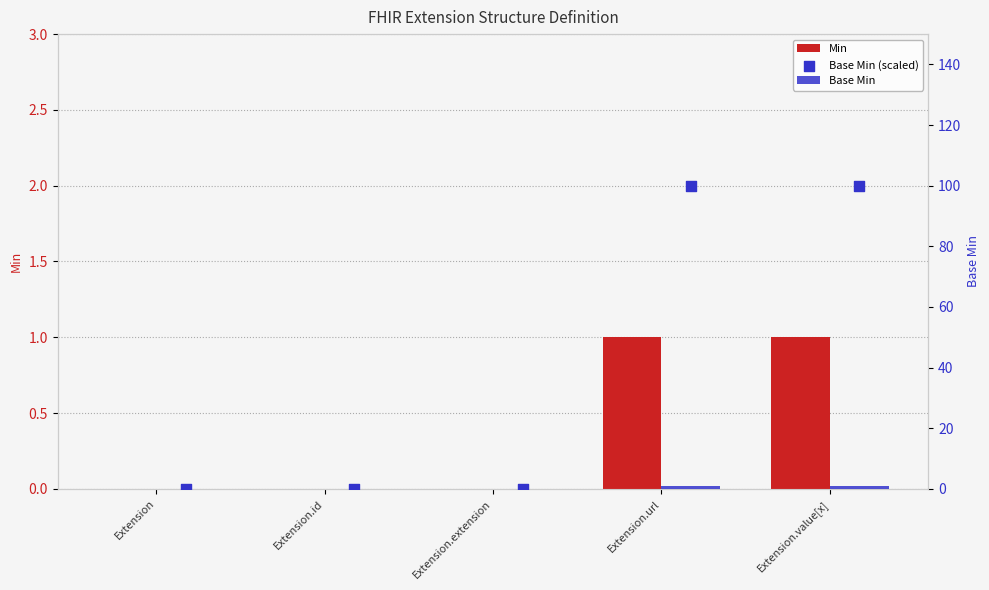

At which category is the sum across all series the highest?

Extension.url